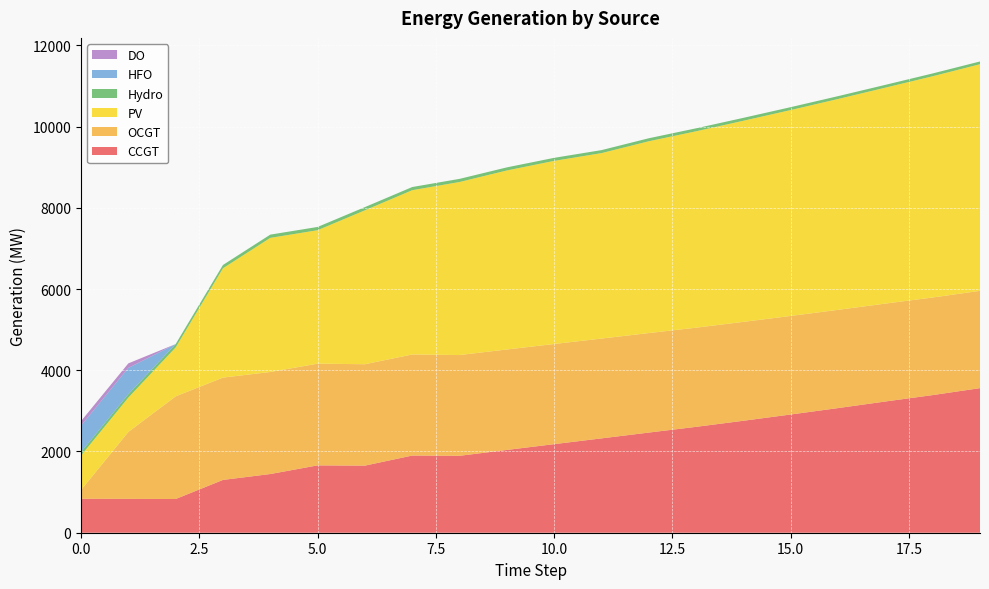

Reading right to left, extract all data points from this chart.

CCGT: 3560	3389	3231	3069	2911	2757	2607	2466	2323	2181	2038	1894	1900	1652	1658	1445	1300	830	833	836
OCGT: 2396	2403	2411	2419	2427	2435	2442	2450	2458	2466	2474	2481	2489	2497	2505	2513	2520	2528	1649	216
PV: 5580	5448	5317	5192	5070	4952	4836	4723	4566	4509	4408	4261	4045	3790	3286	3302	2692	1205	846	850
Hydro: 68	69	69	70	71	72	73	74	74	75	76	77	78	79	80	80	81	82	83	84
HFO: 0	0	0	0	0	0	0	0	0	0	0	0	0	0	0	0	0	0	648	651
DO: 0	0	0	0	0	0	0	0	0	0	0	0	0	0	0	0	0	0	111	111